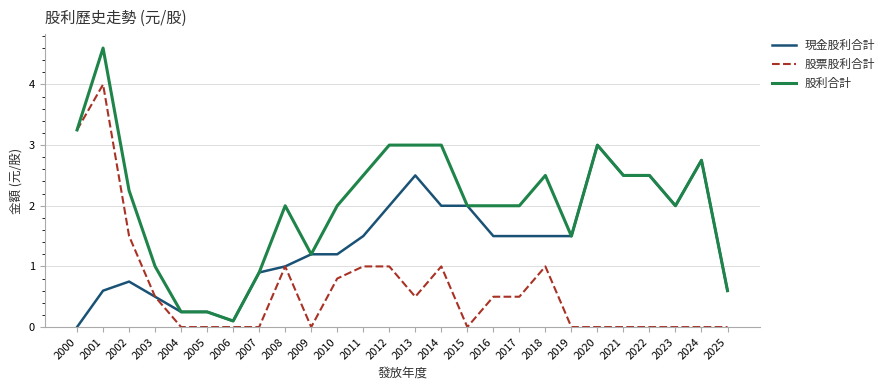

Is the value of 現金股利合計 at 2005 greater than the value of 股票股利合計 at 2008?

No